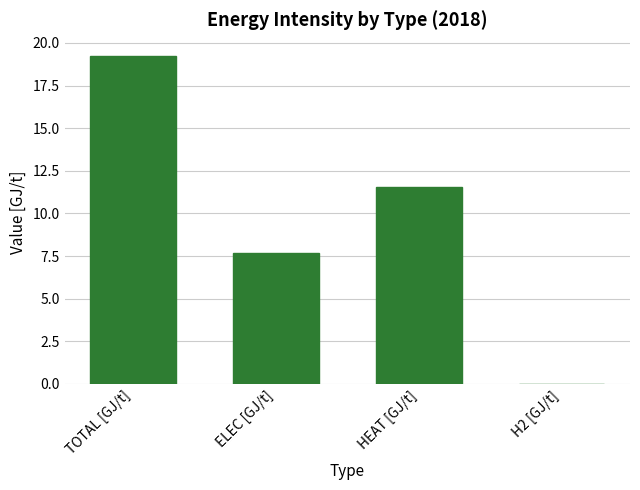

True or false: the data shows 19.2 at TOTAL [GJ/t].

True